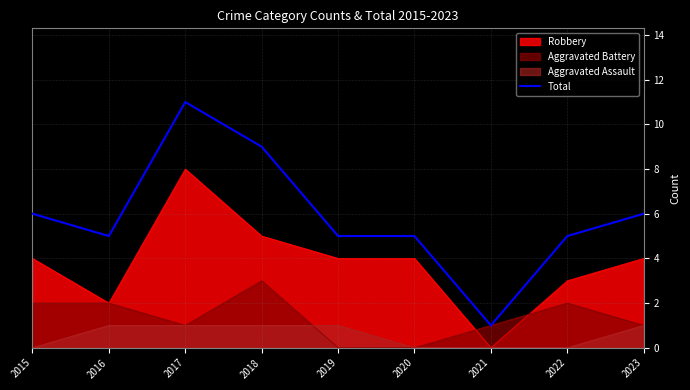

At which category does the chart reach its minimum across all series?

2021